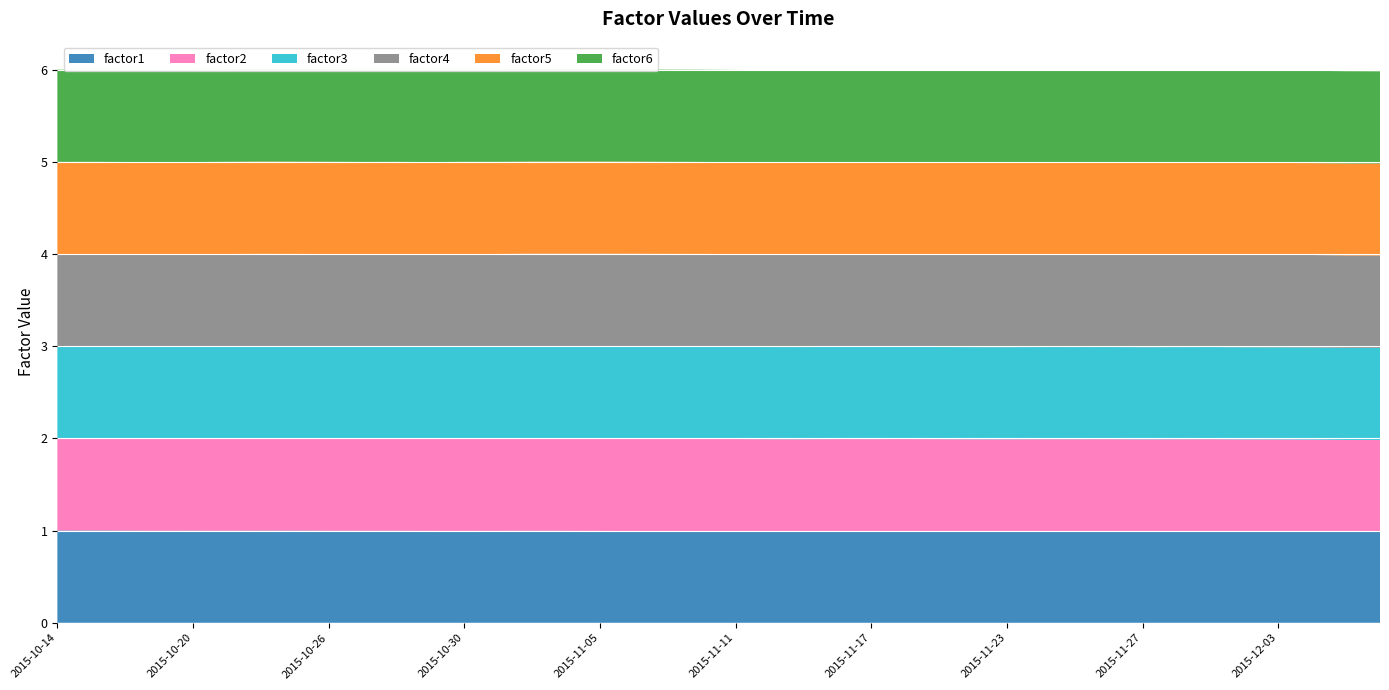

Reading right to left, list all the values displayed in this chart.

factor1: 2015-12-08=1.0	2015-12-07=1.0	2015-12-04=1.0	2015-12-03=1.0	2015-12-02=1.0	2015-12-01=1.0	2015-11-30=1.0	2015-11-27=1.0	2015-11-26=1.0	2015-11-25=1.0	2015-11-24=1.0	2015-11-23=1.0	2015-11-20=1.0	2015-11-19=1.0	2015-11-18=1.0	2015-11-17=1.0	2015-11-16=1.0	2015-11-13=1.0	2015-11-12=1.0	2015-11-11=1.0	2015-11-10=1.0	2015-11-09=1.0	2015-11-06=1.0	2015-11-05=1.0	2015-11-04=1.0	2015-11-03=1.0	2015-11-02=1.0	2015-10-30=1.0	2015-10-29=1.0	2015-10-28=1.0	2015-10-27=1.0	2015-10-26=1.0	2015-10-23=1.0	2015-10-22=1.0	2015-10-21=1.0	2015-10-20=1.0	2015-10-19=1.0	2015-10-16=1.0	2015-10-15=1.0	2015-10-14=1.0
factor2: 2015-12-08=1.0	2015-12-07=1.0	2015-12-04=1.0	2015-12-03=1.0	2015-12-02=1.0	2015-12-01=1.0	2015-11-30=1.0	2015-11-27=1.0	2015-11-26=1.0	2015-11-25=1.0	2015-11-24=1.0	2015-11-23=1.0	2015-11-20=1.0	2015-11-19=1.0	2015-11-18=1.0	2015-11-17=1.0	2015-11-16=1.0	2015-11-13=1.0	2015-11-12=1.0	2015-11-11=1.0	2015-11-10=1.0	2015-11-09=1.0	2015-11-06=1.0	2015-11-05=1.0	2015-11-04=1.0	2015-11-03=1.0	2015-11-02=1.0	2015-10-30=1.0	2015-10-29=1.0	2015-10-28=1.0	2015-10-27=1.0	2015-10-26=1.0	2015-10-23=1.0	2015-10-22=1.0	2015-10-21=1.0	2015-10-20=1.0	2015-10-19=1.0	2015-10-16=1.0	2015-10-15=1.0	2015-10-14=1.0
factor3: 2015-12-08=1.0	2015-12-07=1.0	2015-12-04=1.0	2015-12-03=1.0	2015-12-02=1.0	2015-12-01=1.0	2015-11-30=1.0	2015-11-27=1.0	2015-11-26=1.0	2015-11-25=1.0	2015-11-24=1.0	2015-11-23=1.0	2015-11-20=1.0	2015-11-19=1.0	2015-11-18=1.0	2015-11-17=1.0	2015-11-16=1.0	2015-11-13=1.0	2015-11-12=1.0	2015-11-11=1.0	2015-11-10=1.0	2015-11-09=1.0	2015-11-06=1.0	2015-11-05=1.0	2015-11-04=1.0	2015-11-03=1.0	2015-11-02=1.0	2015-10-30=1.0	2015-10-29=1.0	2015-10-28=1.0	2015-10-27=1.0	2015-10-26=1.0	2015-10-23=1.0	2015-10-22=1.0	2015-10-21=1.0	2015-10-20=1.0	2015-10-19=1.0	2015-10-16=1.0	2015-10-15=1.0	2015-10-14=1.0
factor4: 2015-12-08=1.0	2015-12-07=1.0	2015-12-04=1.0	2015-12-03=1.0	2015-12-02=1.0	2015-12-01=1.0	2015-11-30=1.0	2015-11-27=1.0	2015-11-26=1.0	2015-11-25=1.0	2015-11-24=1.0	2015-11-23=1.0	2015-11-20=1.0	2015-11-19=1.0	2015-11-18=1.0	2015-11-17=1.0	2015-11-16=1.0	2015-11-13=1.0	2015-11-12=1.0	2015-11-11=1.0	2015-11-10=1.0	2015-11-09=1.0	2015-11-06=1.0	2015-11-05=1.0	2015-11-04=1.0	2015-11-03=1.0	2015-11-02=1.0	2015-10-30=1.0	2015-10-29=1.0	2015-10-28=1.0	2015-10-27=1.0	2015-10-26=1.0	2015-10-23=1.0	2015-10-22=1.0	2015-10-21=1.0	2015-10-20=1.0	2015-10-19=1.0	2015-10-16=1.0	2015-10-15=1.0	2015-10-14=1.0
factor5: 2015-12-08=1.0	2015-12-07=1.0	2015-12-04=1.0	2015-12-03=1.0	2015-12-02=1.0	2015-12-01=1.0	2015-11-30=1.0	2015-11-27=1.0	2015-11-26=1.0	2015-11-25=1.0	2015-11-24=1.0	2015-11-23=1.0	2015-11-20=1.0	2015-11-19=1.0	2015-11-18=1.0	2015-11-17=1.0	2015-11-16=1.0	2015-11-13=1.0	2015-11-12=1.0	2015-11-11=1.0	2015-11-10=1.0	2015-11-09=1.0	2015-11-06=1.0	2015-11-05=1.0	2015-11-04=1.0	2015-11-03=1.0	2015-11-02=1.0	2015-10-30=1.0	2015-10-29=1.0	2015-10-28=1.0	2015-10-27=1.0	2015-10-26=1.0	2015-10-23=1.0	2015-10-22=1.0	2015-10-21=1.0	2015-10-20=1.0	2015-10-19=1.0	2015-10-16=1.0	2015-10-15=1.0	2015-10-14=1.0
factor6: 2015-12-08=1.0	2015-12-07=1.0	2015-12-04=1.0	2015-12-03=1.0	2015-12-02=1.0	2015-12-01=1.0	2015-11-30=1.0	2015-11-27=1.0	2015-11-26=1.0	2015-11-25=1.0	2015-11-24=1.0	2015-11-23=1.0	2015-11-20=1.0	2015-11-19=1.0	2015-11-18=1.0	2015-11-17=1.0	2015-11-16=1.0	2015-11-13=1.0	2015-11-12=1.0	2015-11-11=1.0	2015-11-10=1.0	2015-11-09=1.0	2015-11-06=1.0	2015-11-05=1.0	2015-11-04=1.0	2015-11-03=1.0	2015-11-02=1.0	2015-10-30=1.0	2015-10-29=1.0	2015-10-28=1.0	2015-10-27=1.0	2015-10-26=1.0	2015-10-23=1.0	2015-10-22=1.0	2015-10-21=1.0	2015-10-20=1.0	2015-10-19=1.0	2015-10-16=1.0	2015-10-15=1.0	2015-10-14=1.0